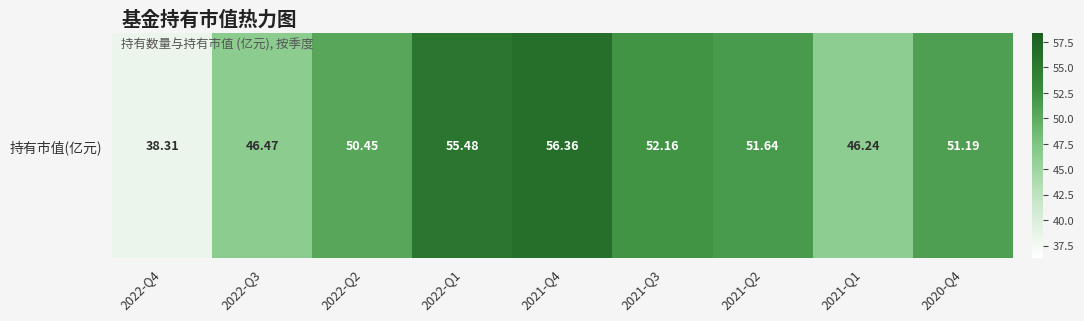

Reading right to left, extract all data points from this chart.

51.2	46.2	51.6	52.2	56.4	55.5	50.5	46.5	38.3